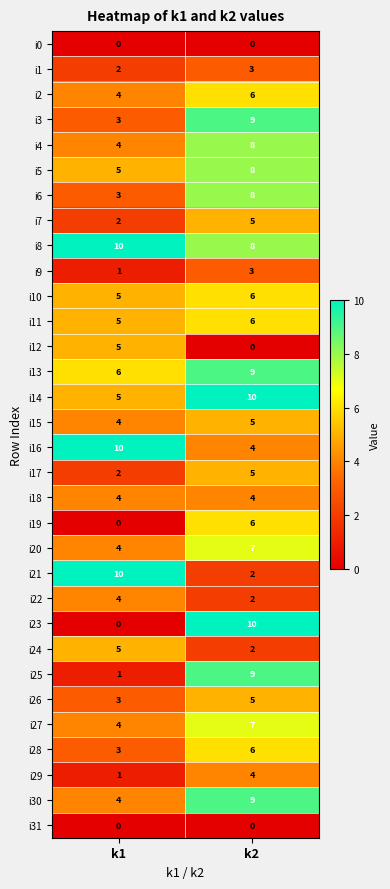

List the labels in order of i1 value, smallest first.

k1, k2